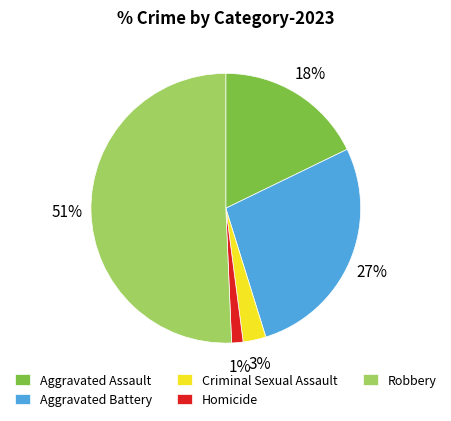

To the nearest percent, what is the average slice percentage?

20%